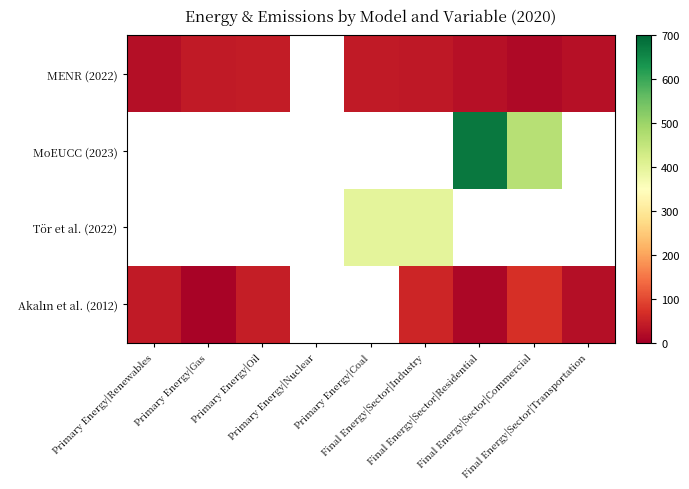

List the series in order of their peak value, lowest first.

MENR (2022), MoEUCC (2023), Tör et al. (2022), Akalın et al. (2012)